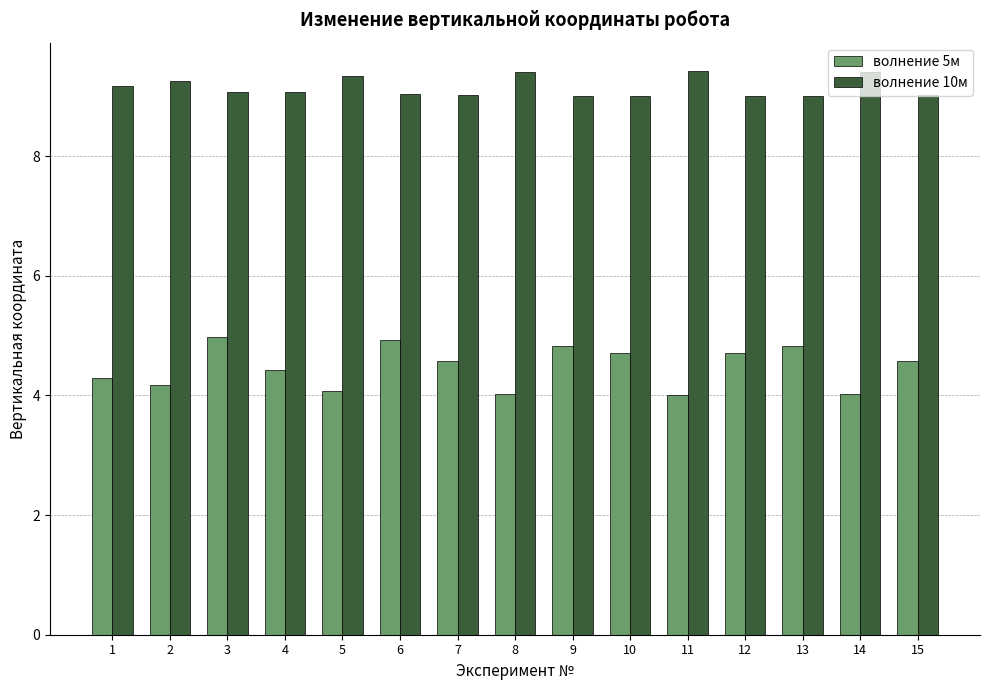

What is the maximum value shown in the chart?

9.4